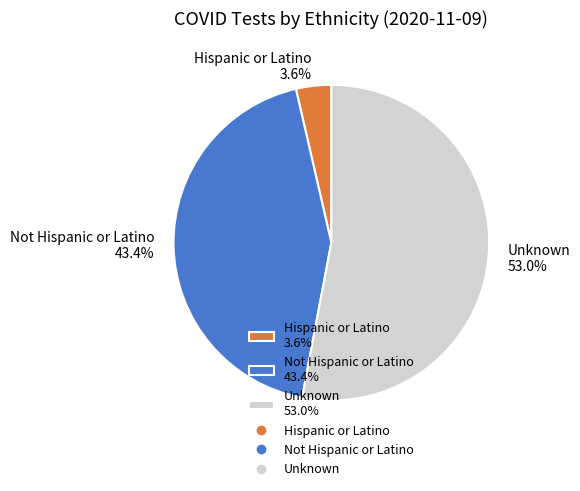

How many slices are in this pie chart?

3